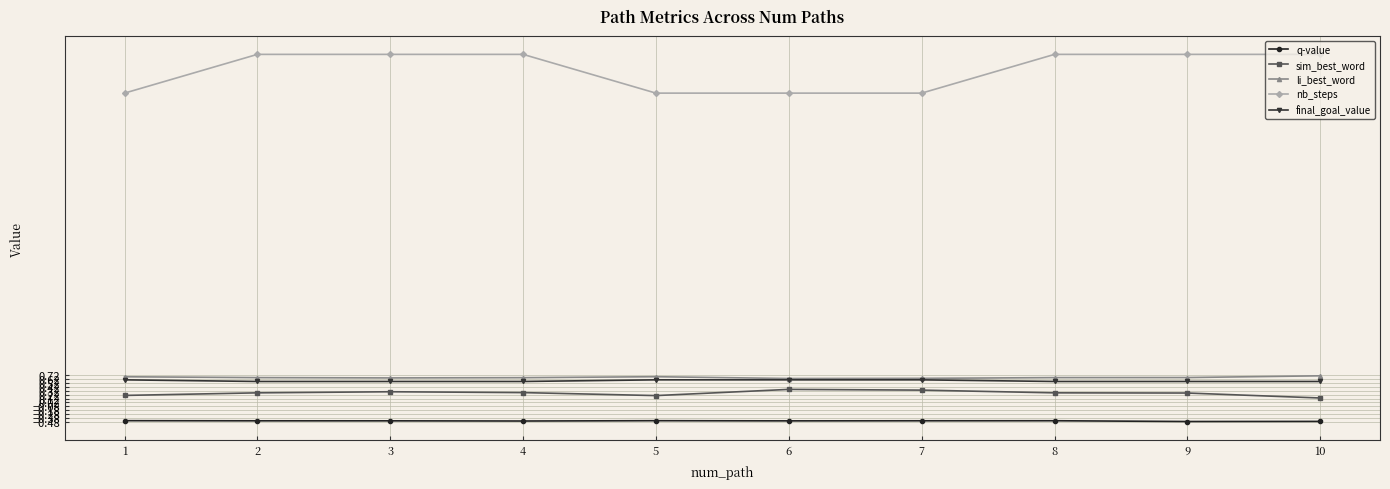

What is the difference between the highest and lowest values at 6?

8.5